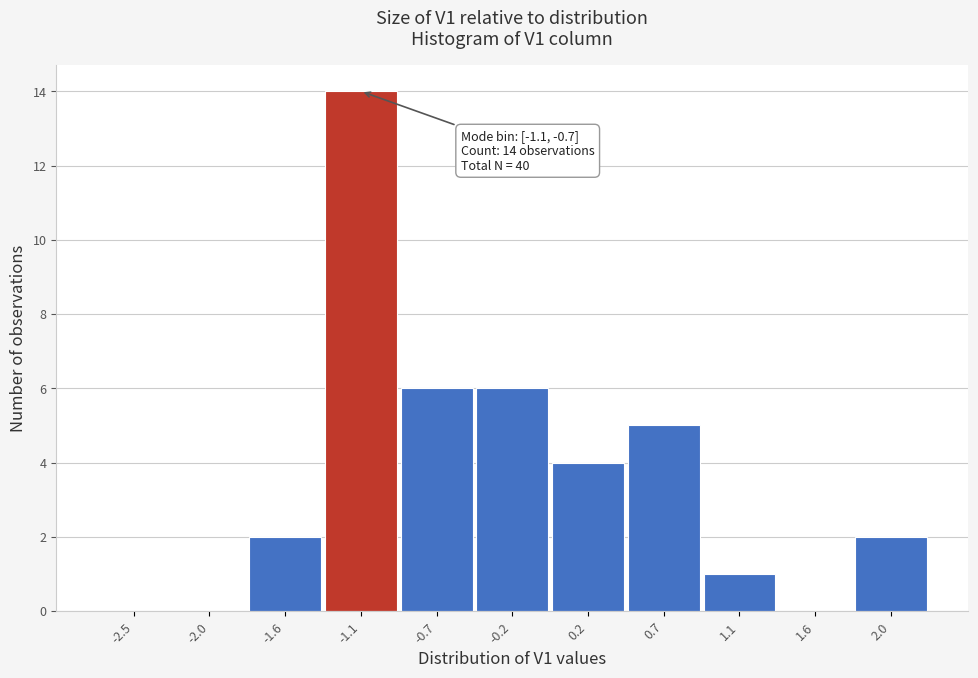

Reading left to right, what are all the values shown in this chart?

-2.5=0	-2.0=0	-1.6=2	-1.1=14	-0.7=6	-0.2=6	0.2=4	0.7=5	1.1=1	1.6=0	2.0=2